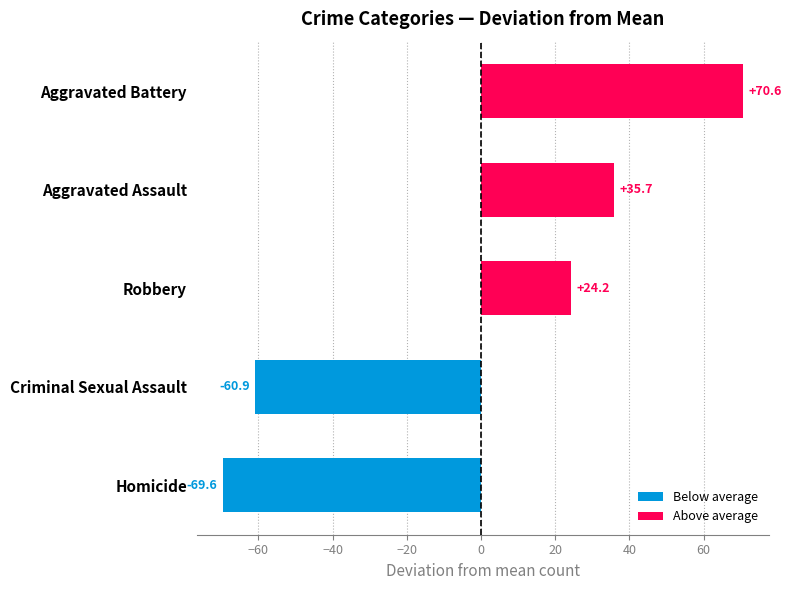

Reading bottom to top, extract all data points from this chart.

-69.6	-60.9	24.2	35.7	70.6